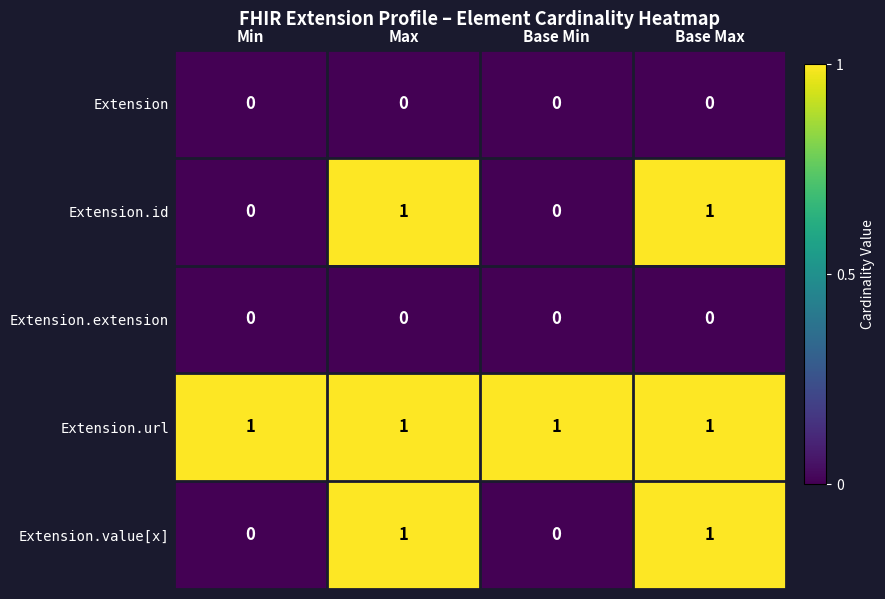

Is it true that Extension.value[x] equals 1 at Max?

True